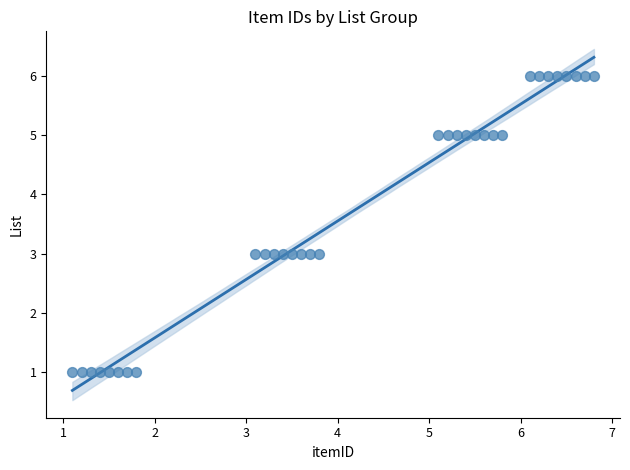

What is the range of Y values (max minus min)?

5